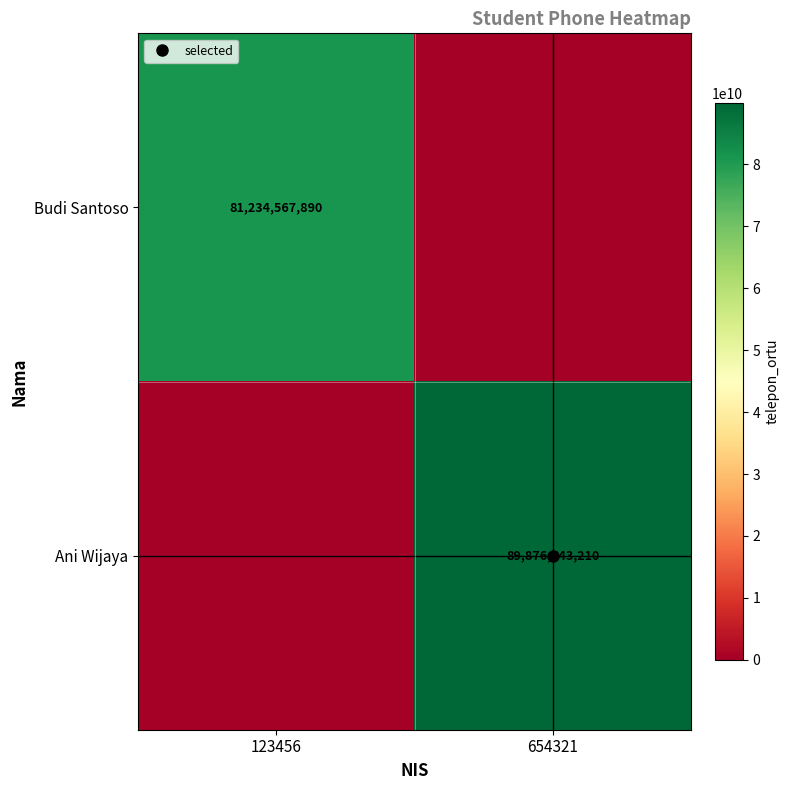

The value of Ani Wijaya at 654321 is 141413504407. True or false?

False